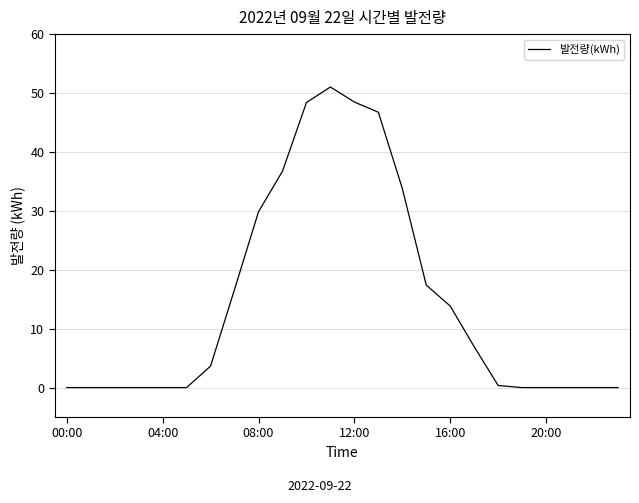

What is the maximum value shown in the chart?

51.0